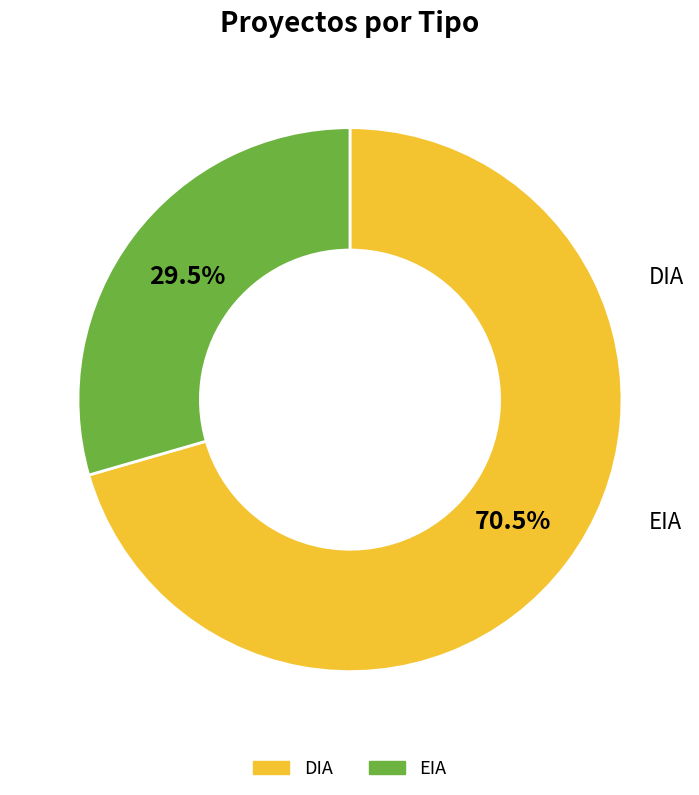

The DIA slice represents 63% of the pie. True or false?

False